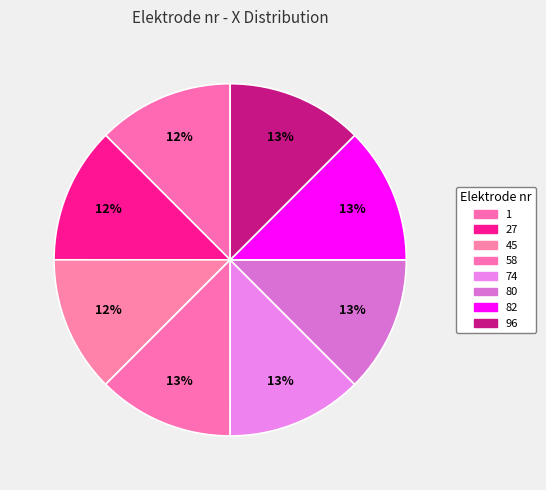

How many segments does this pie chart have?

8